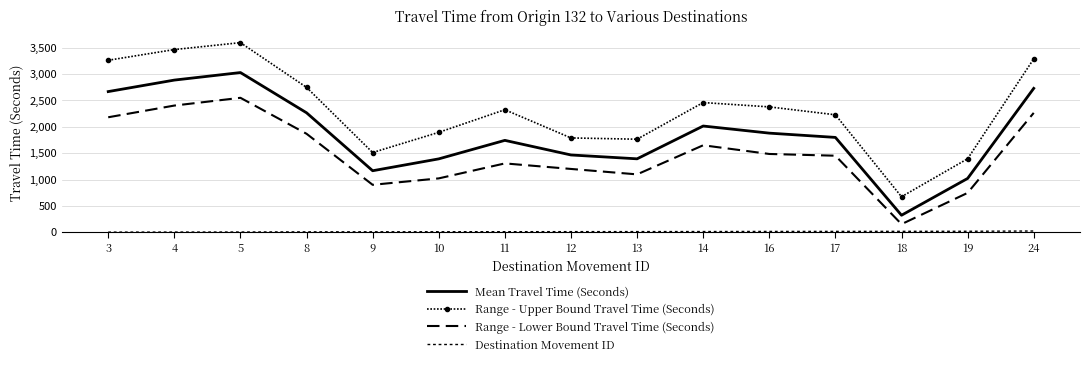

At which category does the chart reach its peak across all series?

5